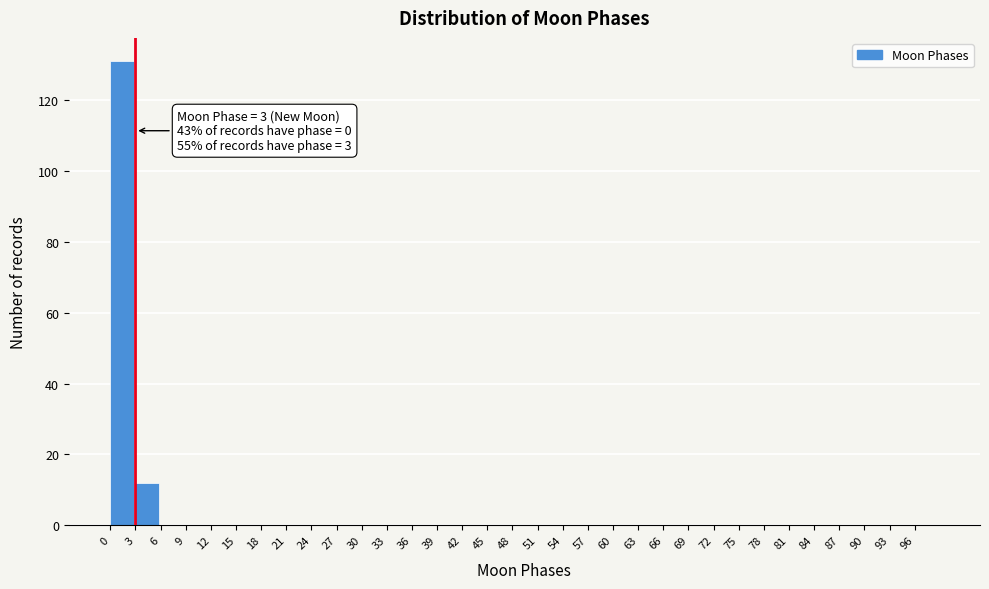

Over which range of the x-axis is the bar tallest?

0 to 3